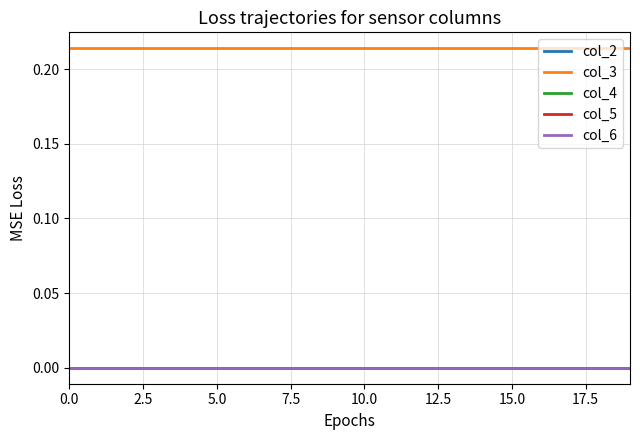

True or false: col_5 and col_6 cross at least once.

False